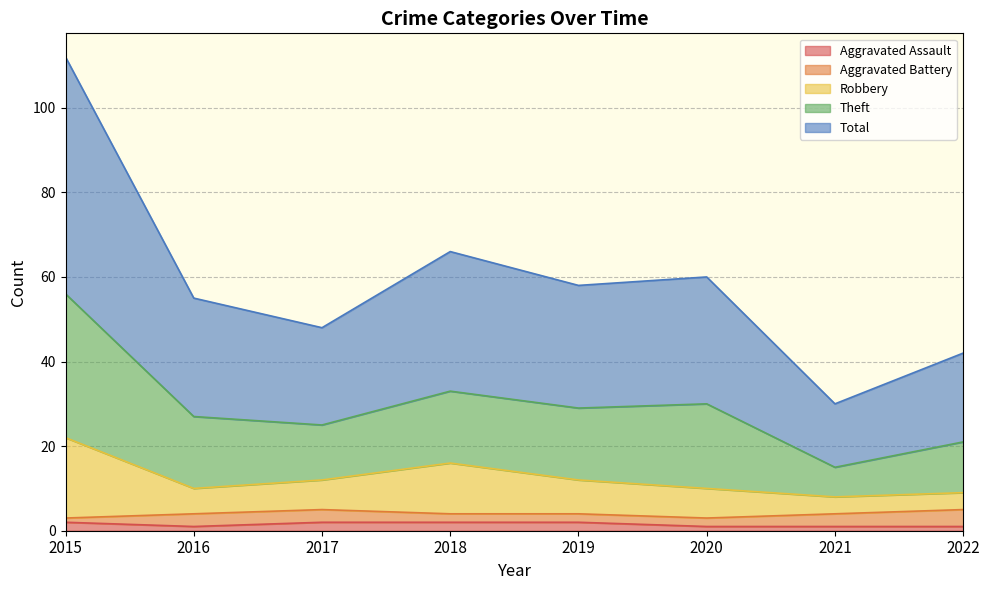

What is the difference between the highest and lowest values at 2020?

59